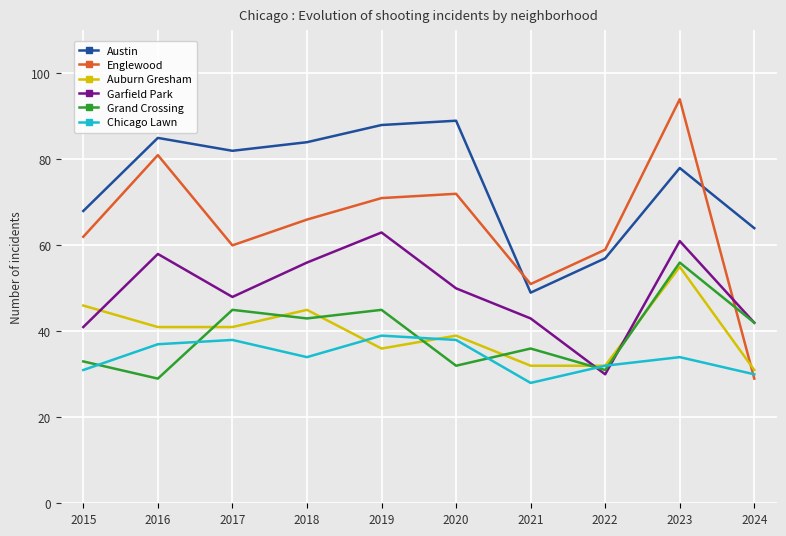

How many lines are shown in the chart?

6